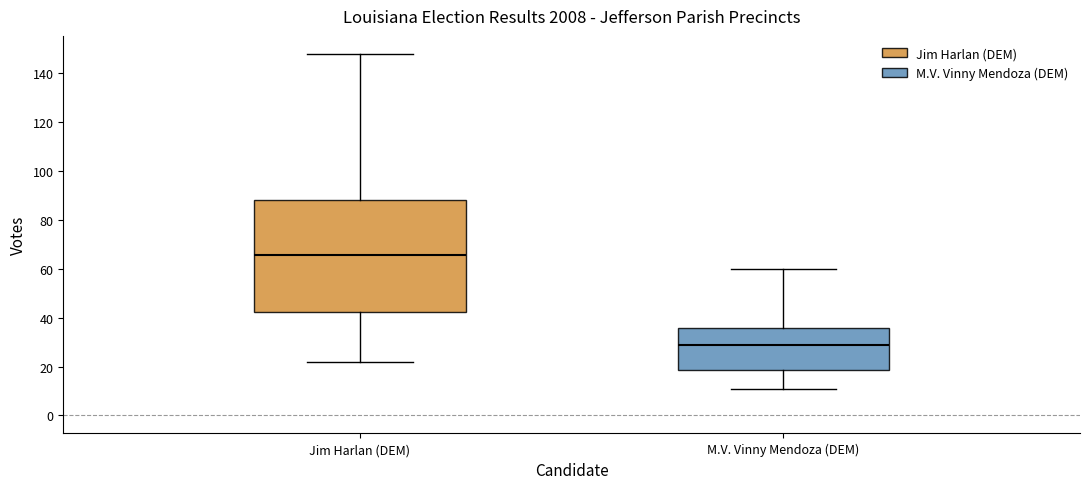

Where does the lower whisker of the box for Jim Harlan (DEM) end on the y-axis? The values are not printed on the chart, so give them approximately, as read against the axis.

22